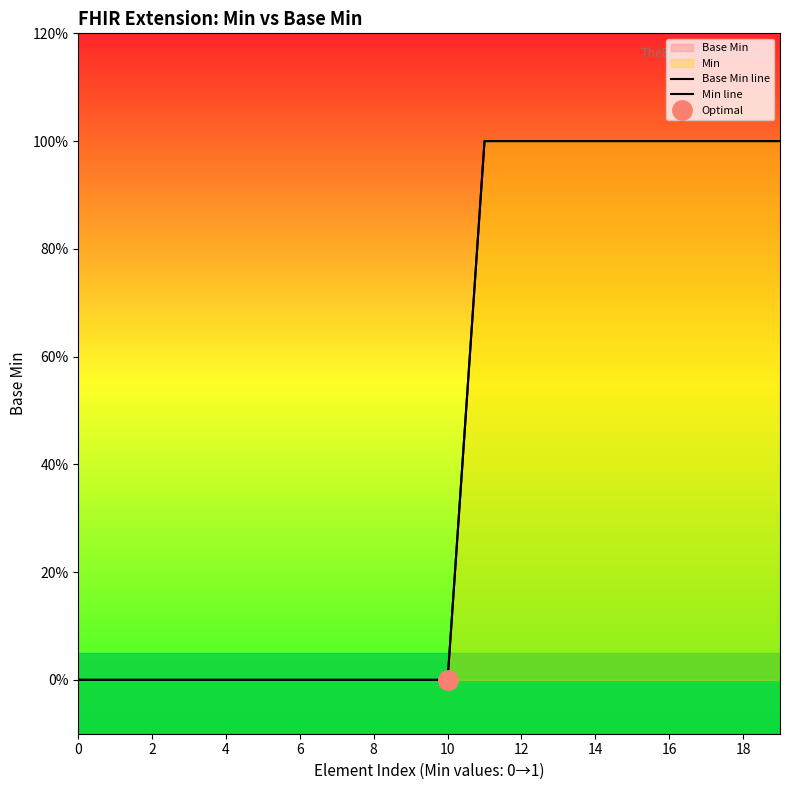

What is the sum of the Base Min line values at 13 and 10?

1